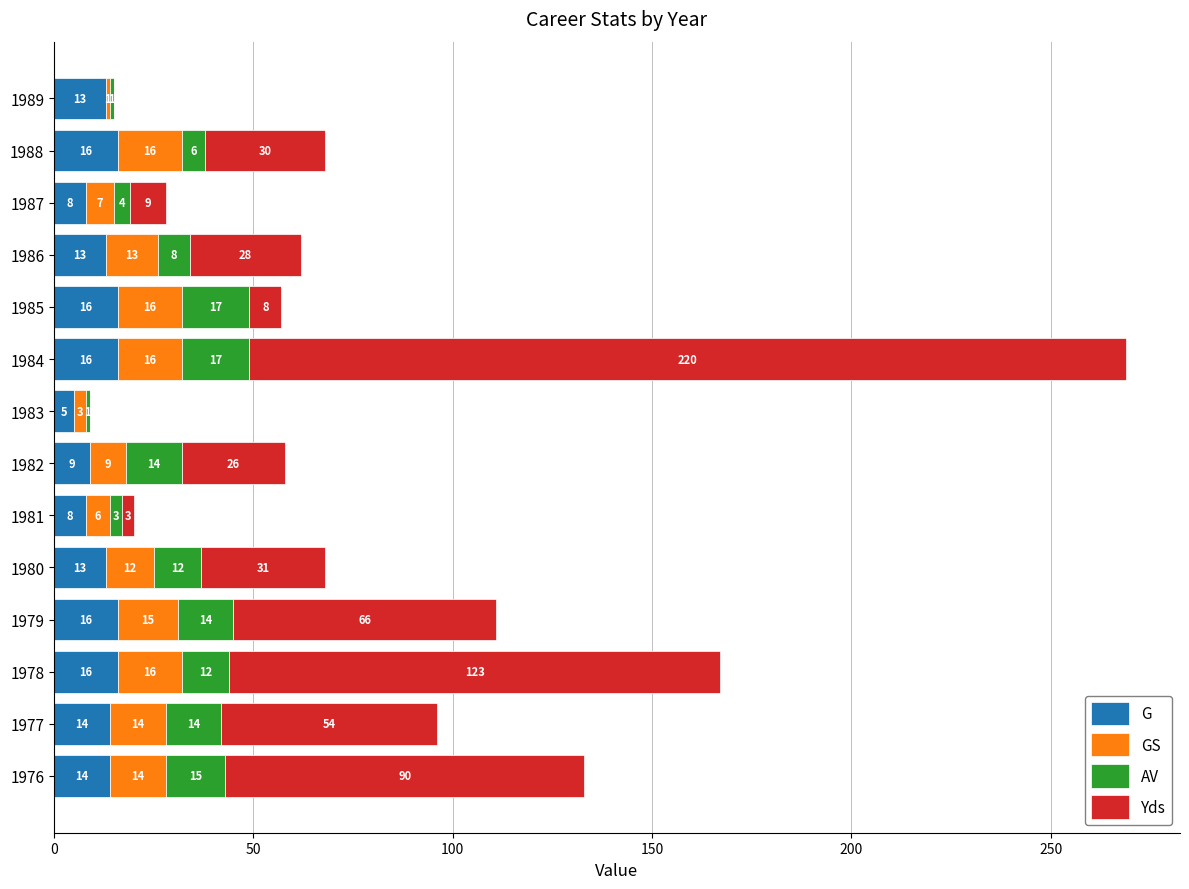

What is the maximum value for G?

16